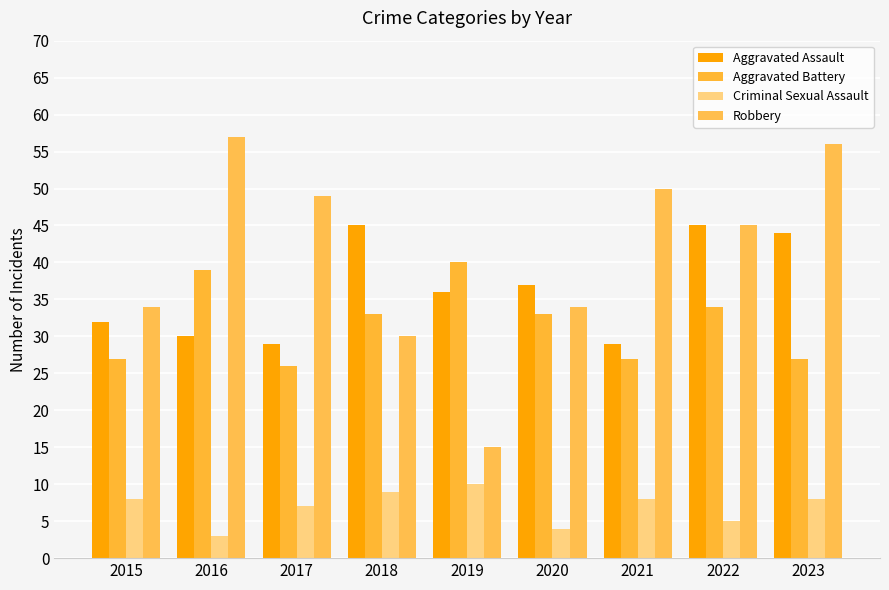

How many values in the Aggravated Battery series are below 33?

4